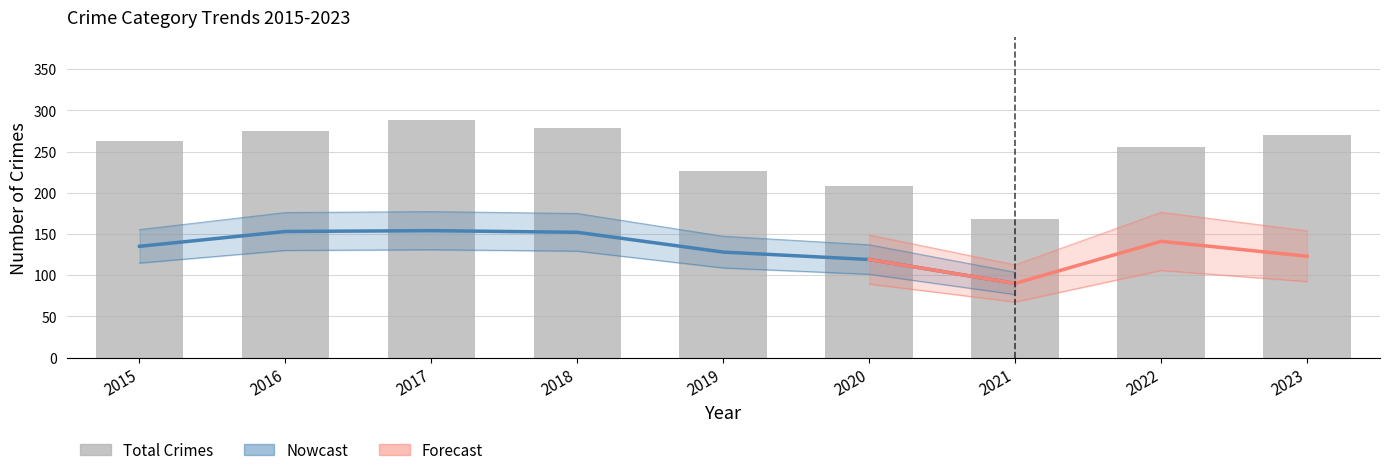

Reading left to right, transcribe all the data shown in this chart.

2015=263	2016=275	2017=288	2018=279	2019=226	2020=208	2021=168	2022=255	2023=270